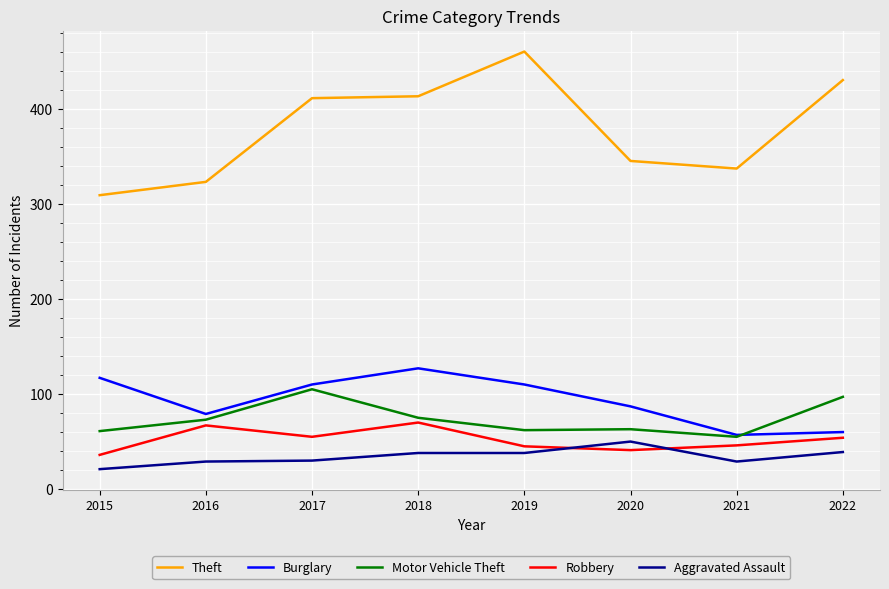

How many interior local peaks does the Robbery series have?

2